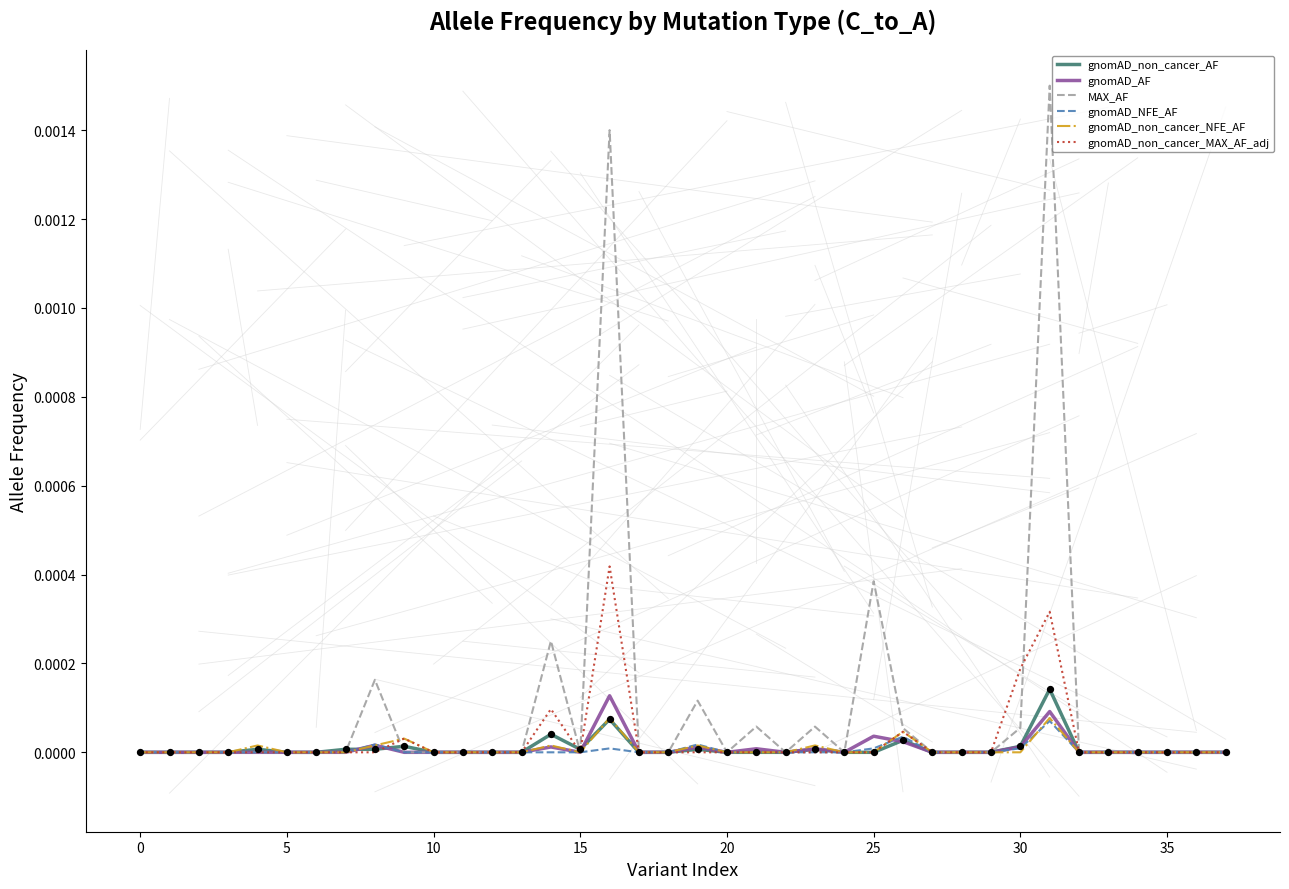

Which series has the largest total across all categories?

MAX_AF